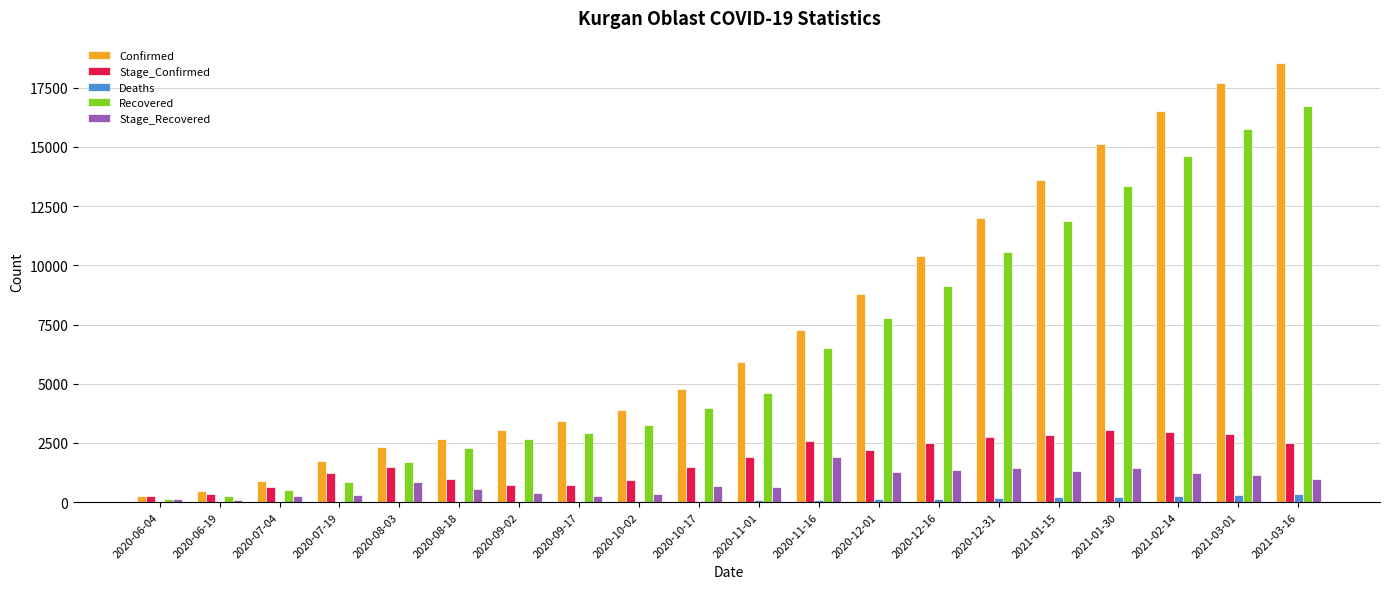

Which category has the highest value in the Confirmed series?

2021-03-16